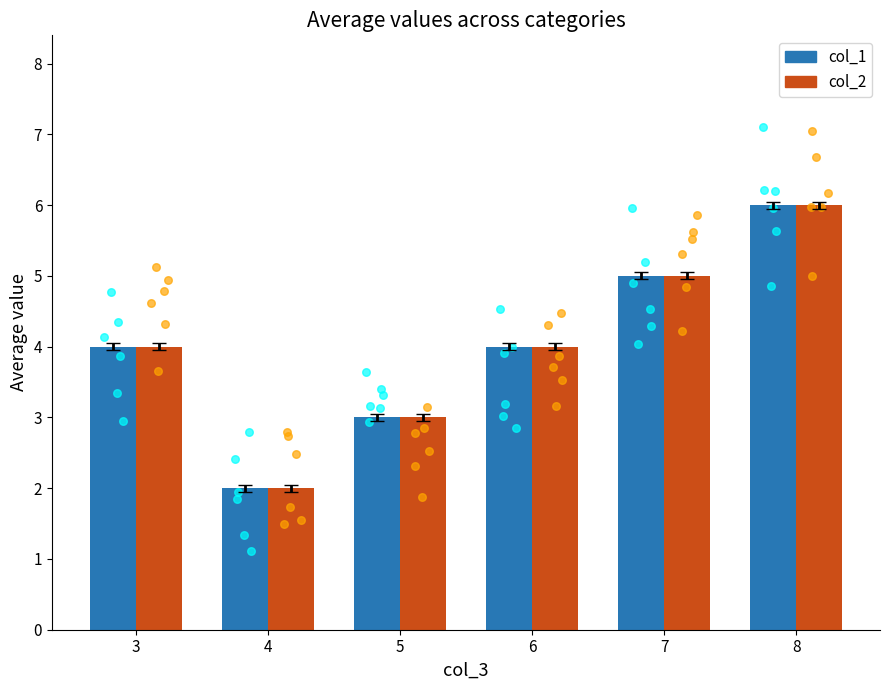

What are all the series names shown in the legend?

col_1, col_2